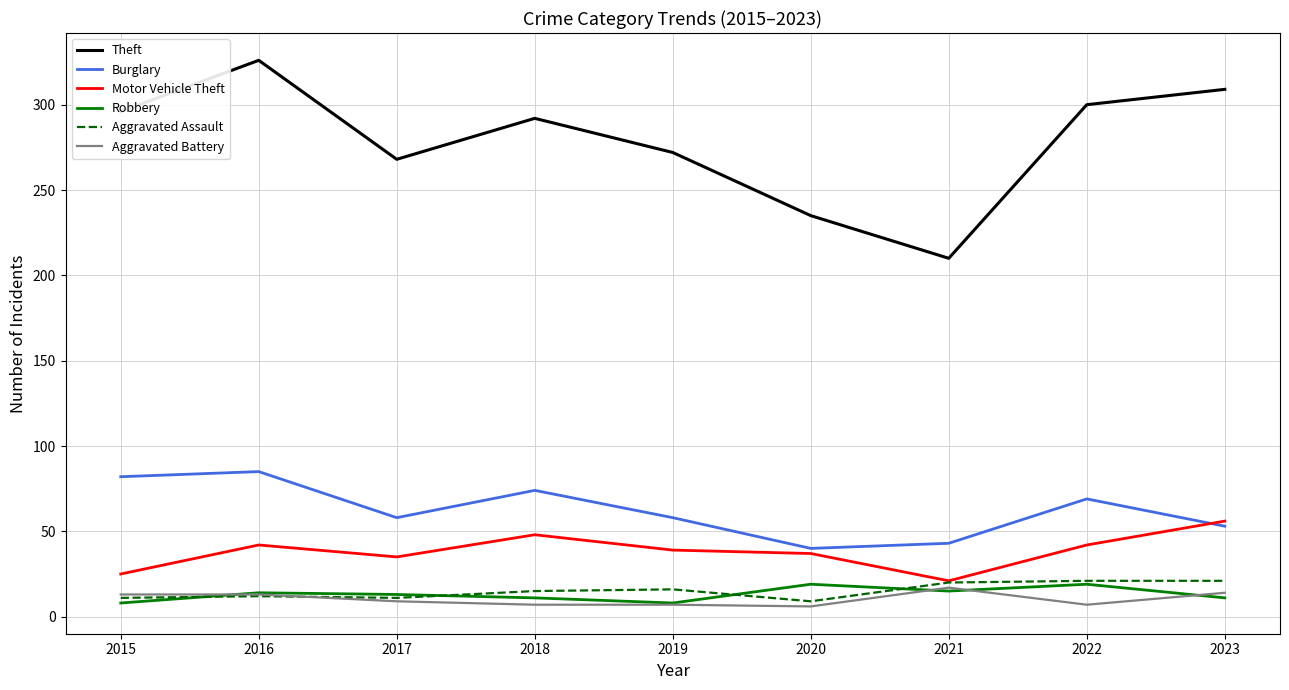

Which category has the highest value in the Aggravated Battery series?

2021